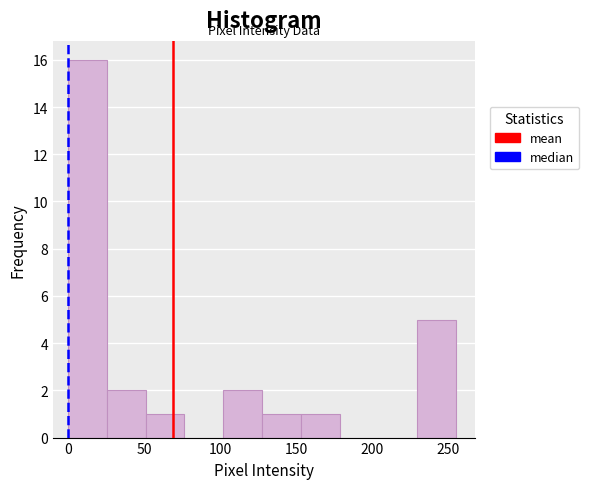

Reading left to right, list every bar in this chart as the range it spans on the x-axis followed by its height. Neither the bar edges nor the heights are printed on the chart, so give them approximately, as read against the axes.

0.0 to 25.5: 16
25.5 to 51.0: 2
51.0 to 76.5: 1
76.5 to 102.0: 0
102.0 to 127.5: 2
127.5 to 153.0: 1
153.0 to 178.5: 1
178.5 to 204.0: 0
204.0 to 229.5: 0
229.5 to 255.0: 5